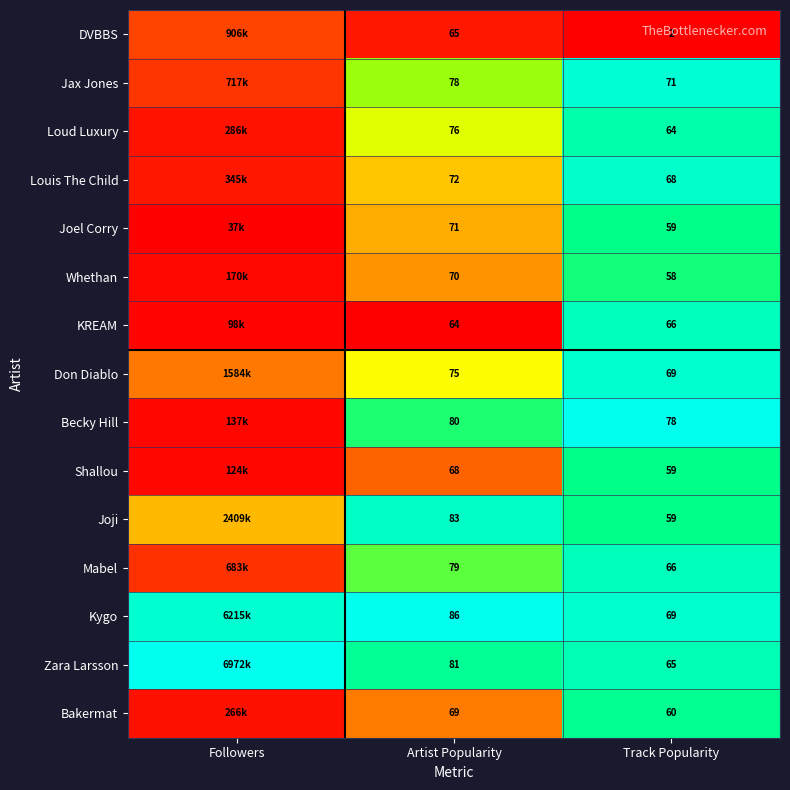

What is the total value across all series at Track Popularity?

913.0